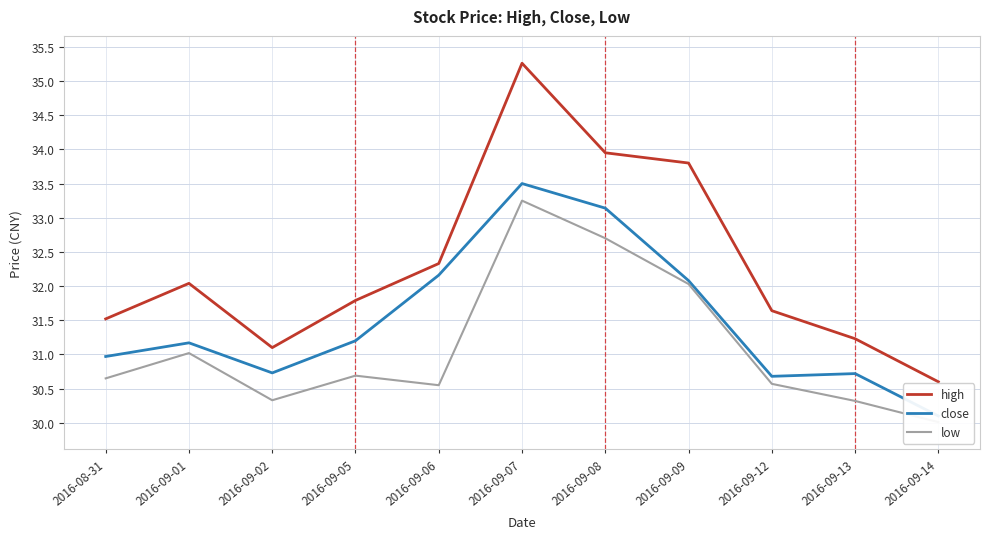

Where is low nearest to the value 31?

2016-09-01